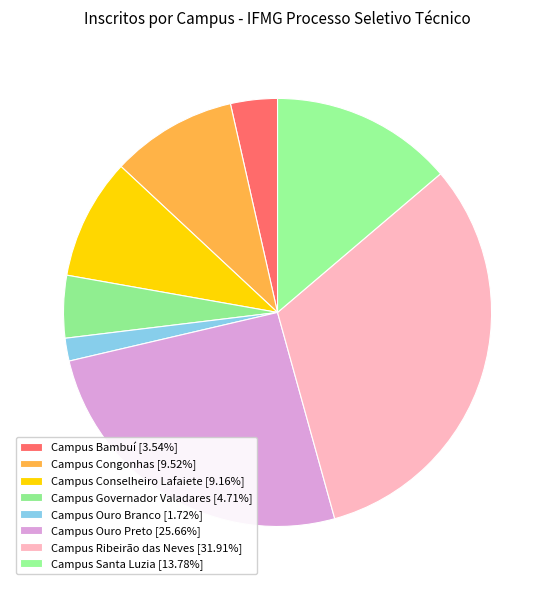

How many segments does this pie chart have?

8